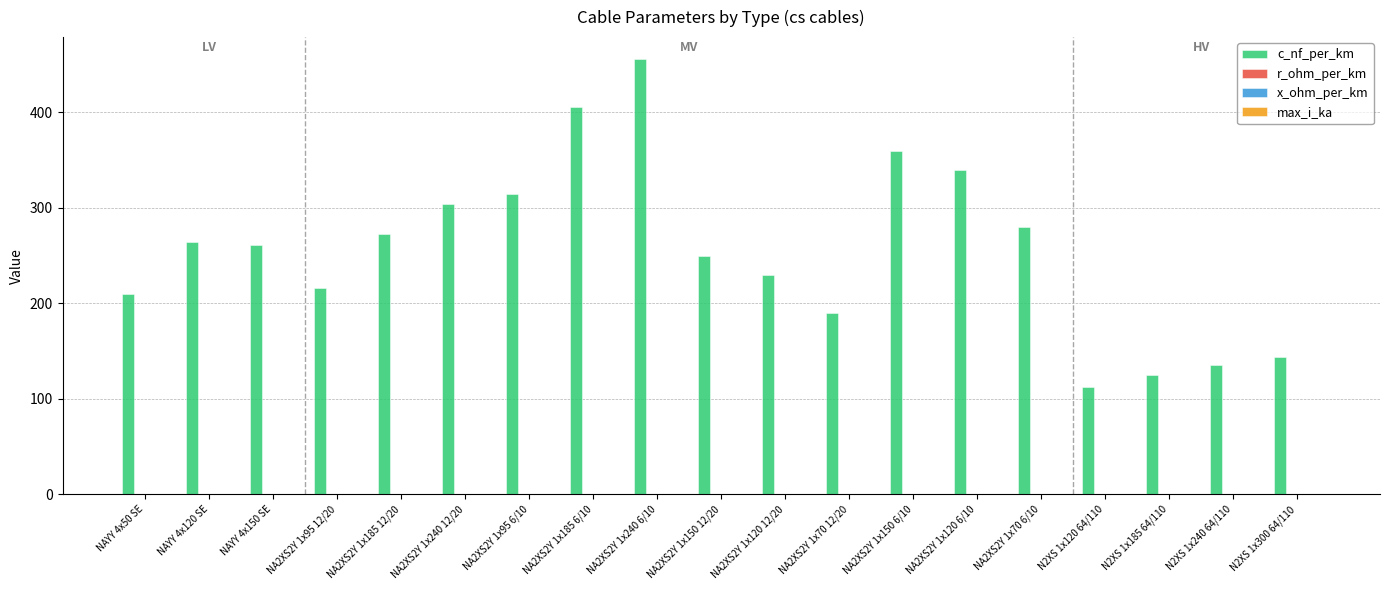

Between NA2XS2Y 1x120 6/10 and NA2XS2Y 1x70 6/10, which series saw the biggest shift?

c_nf_per_km